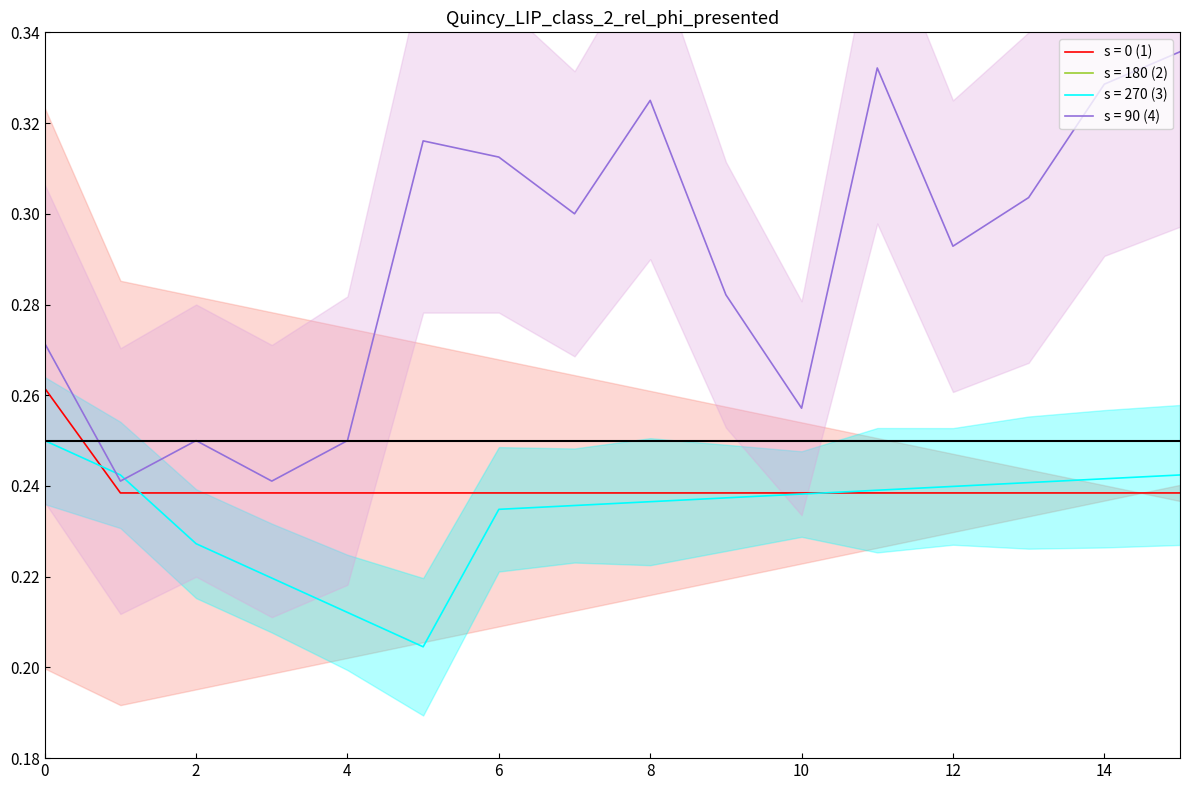

The s = 90 (4) series shows 0.1 at 4. True or false?

False